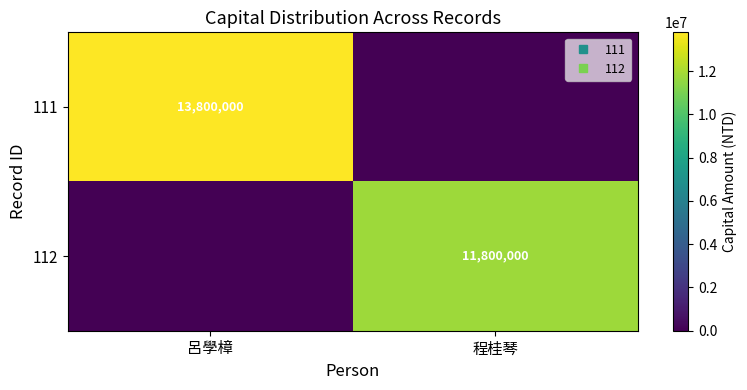

What is the approximate value of 112 at 程桂琴?

11800000